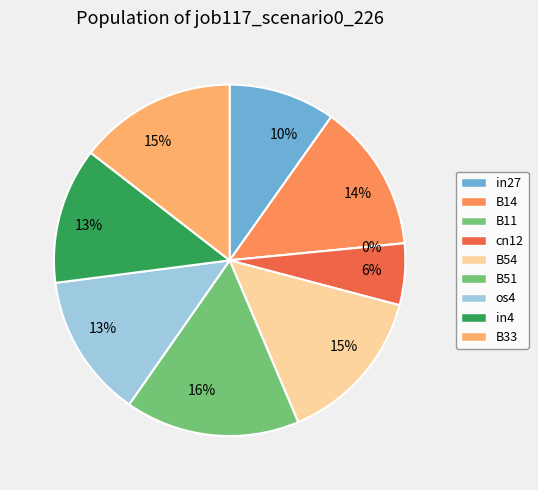

What percentage is NOT represented by os4?

86.7%